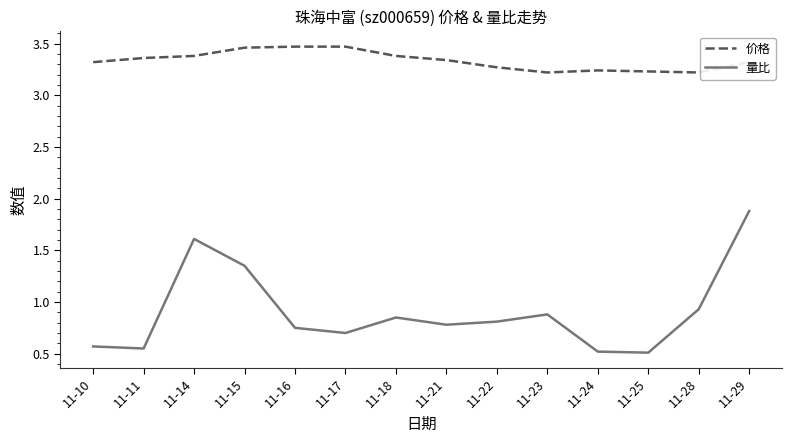

How many 价格 values are between 3 and 4?

14